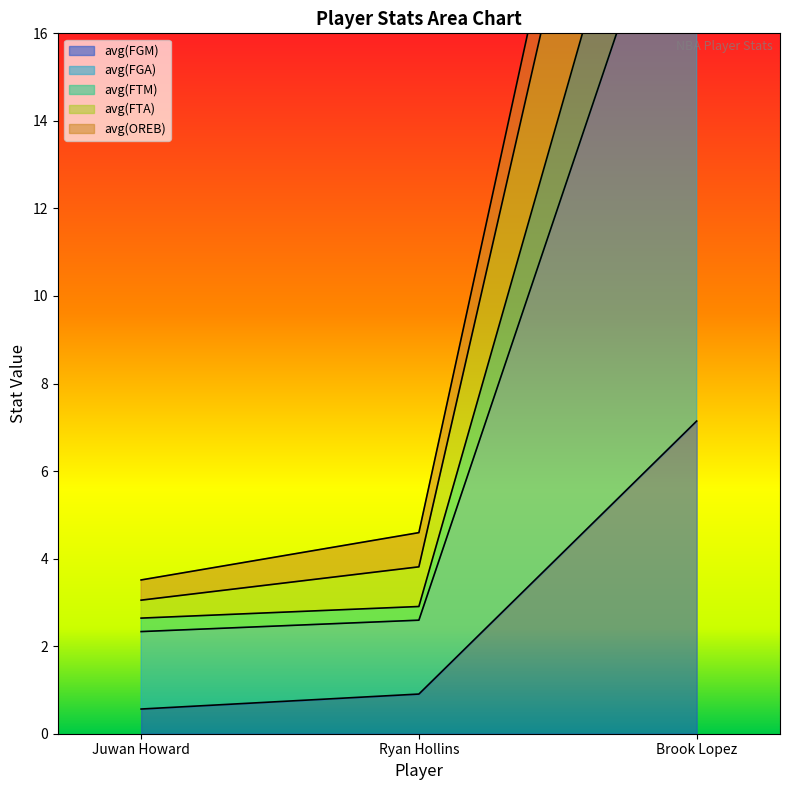

At which label is avg(FTA) closest to 18?

Ryan Hollins